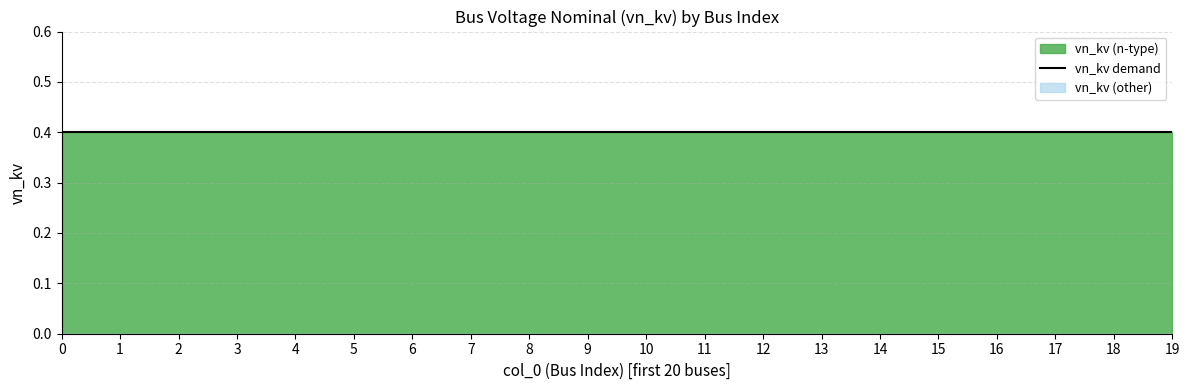

Rank the series by their maximum value, from lowest to highest.

vn_kv (other), vn_kv (n-type)